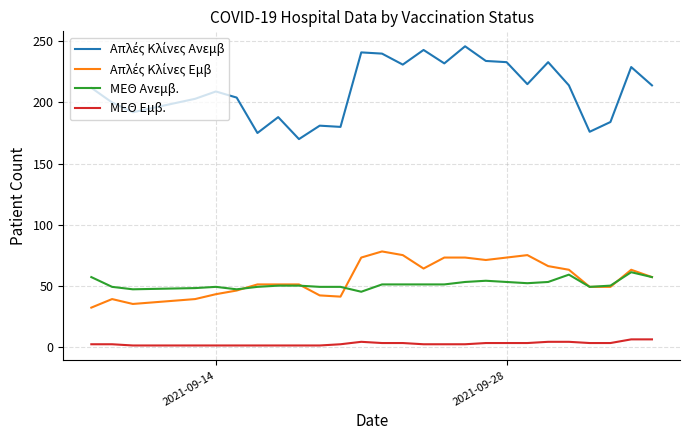

What is the greatest value displayed?

246